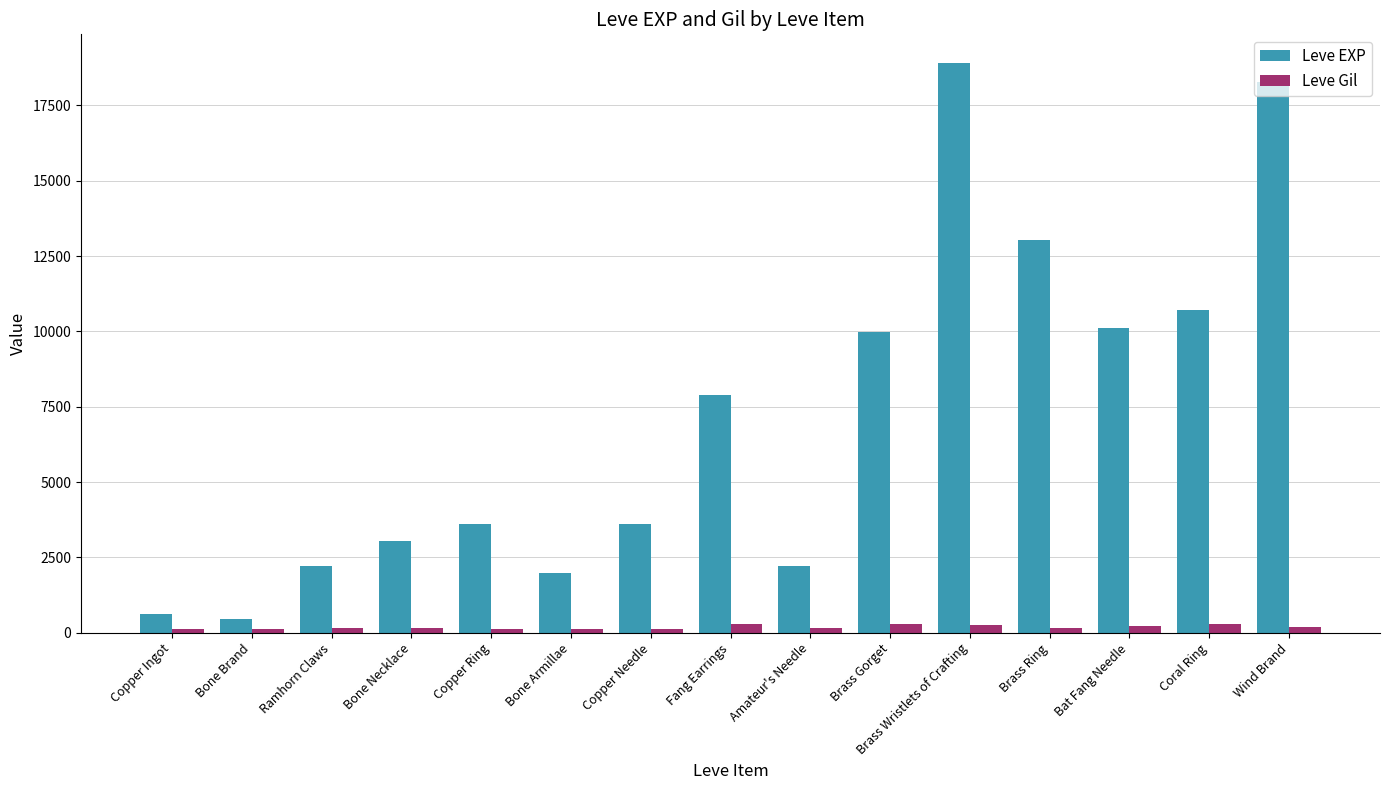

How many data points in Leve EXP are less than 3600?

6